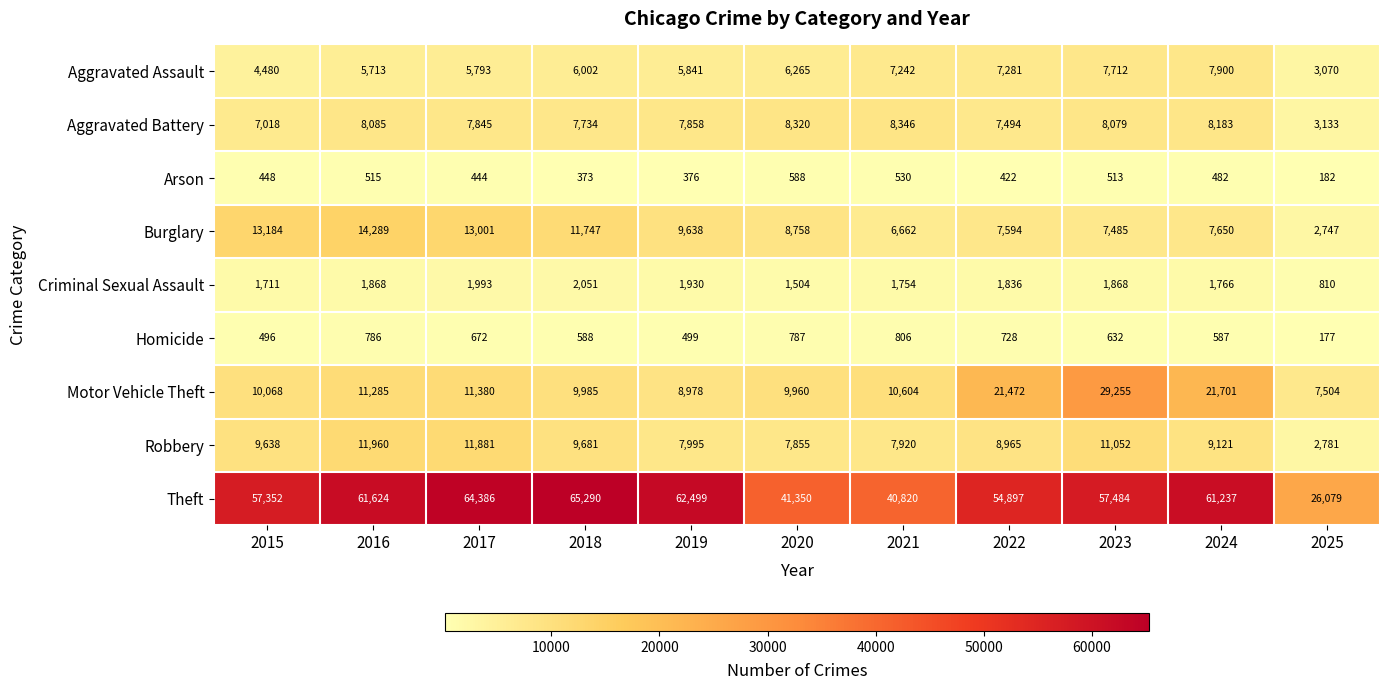

What is the average value of the Arson series?

443